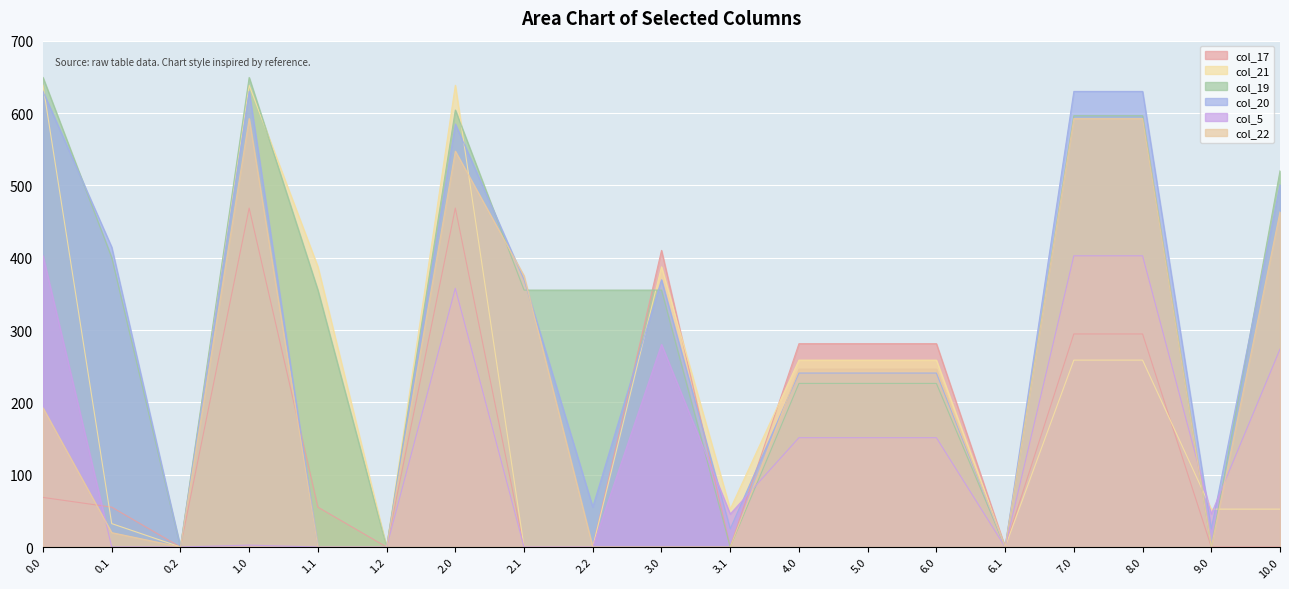

What is the maximum value shown in the chart?

649.1